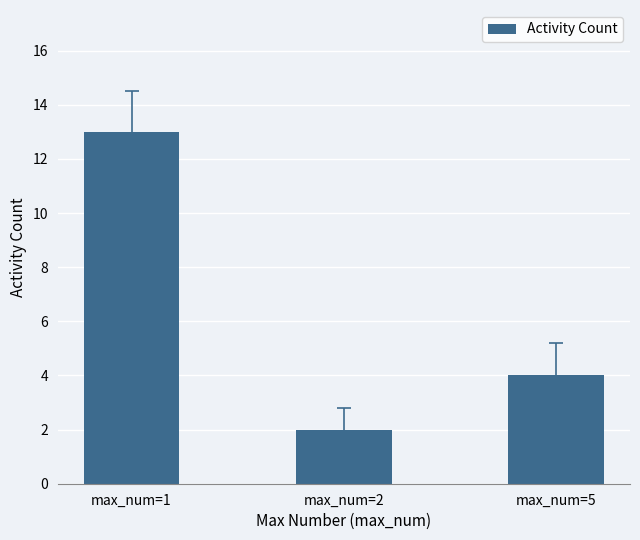

Between max_num=1 and max_num=5, which is larger?

max_num=1